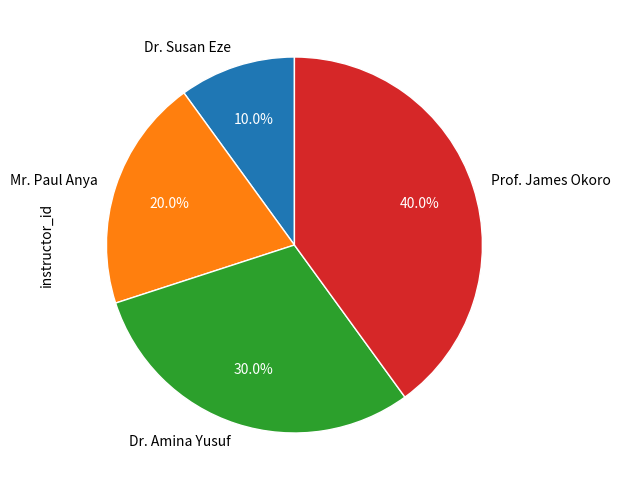

What is the ratio of the value at Dr. Susan Eze to the value at Mr. Paul Anya?

0.5